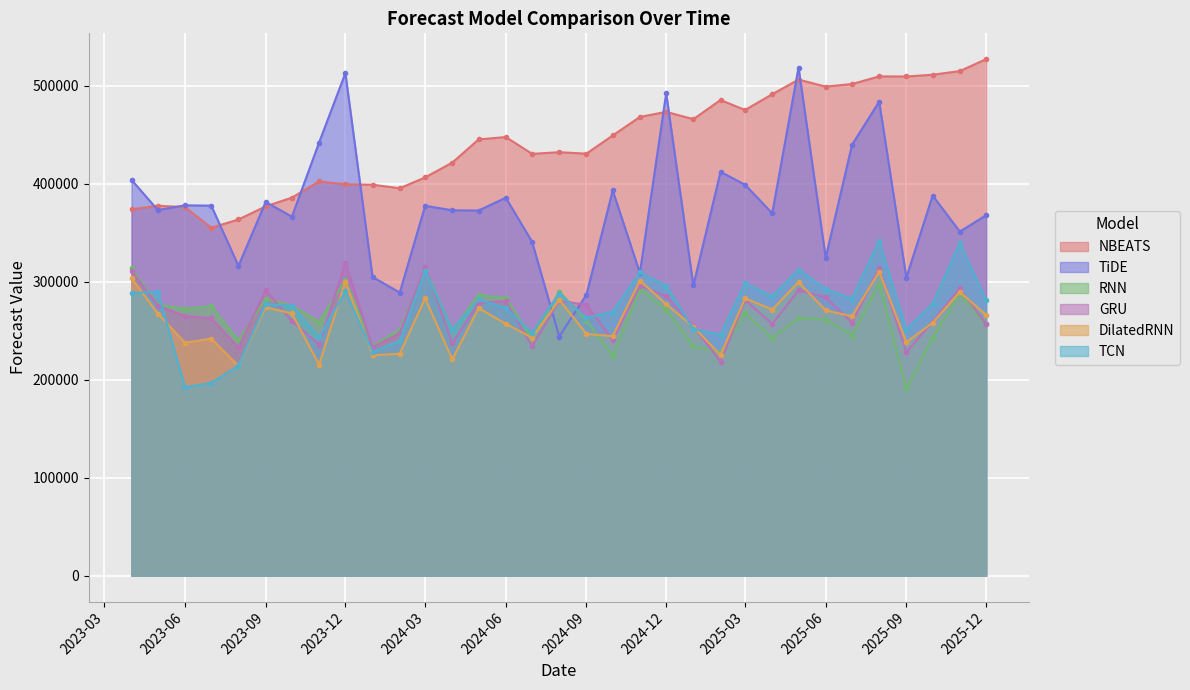

How many intersections are there between DilatedRNN and RNN?

5